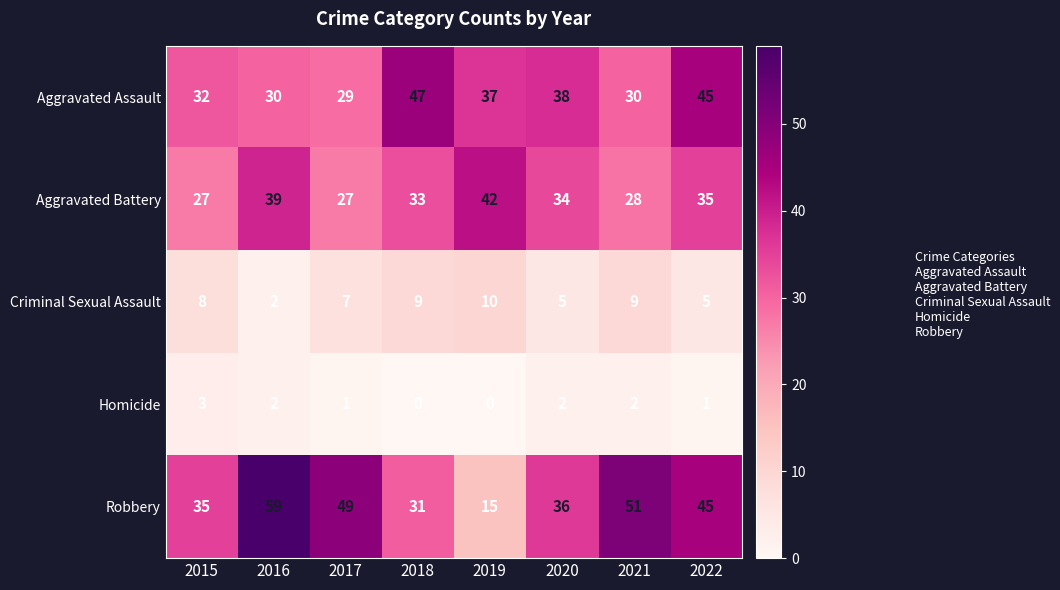

How many Homicide values are between 1 and 2?

5